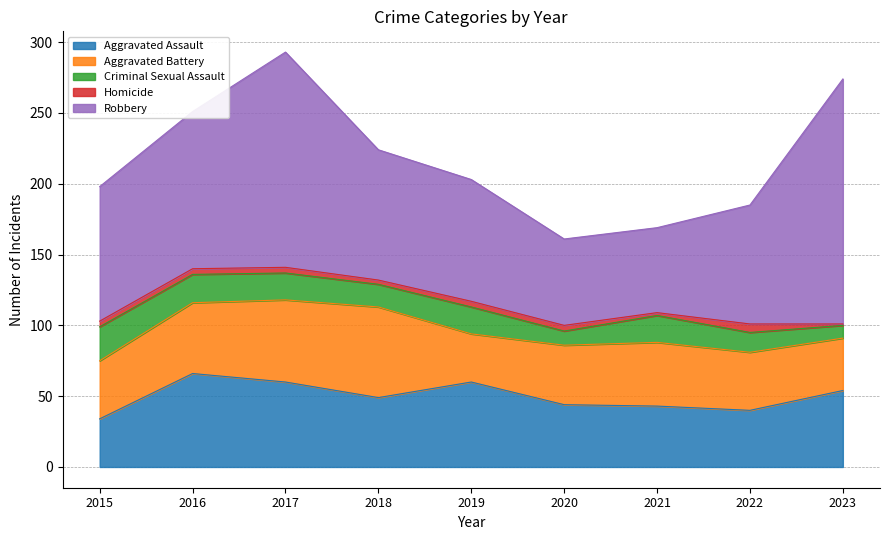

Is the value of Homicide at 2018 greater than the value of Criminal Sexual Assault at 2018?

No